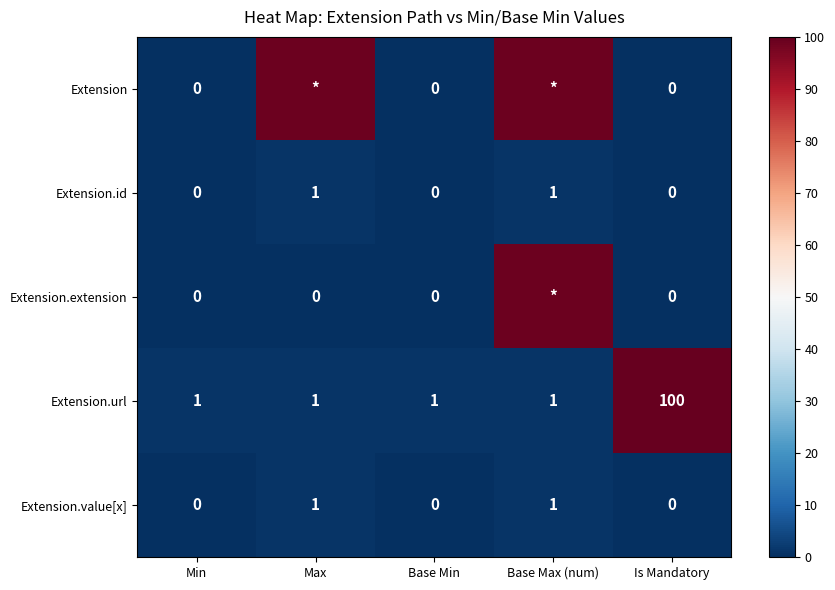

At which label does Extension.url reach its peak?

Is Mandatory